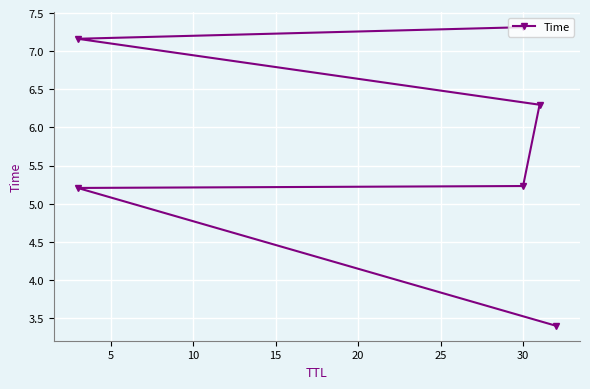

What is the sum of the values at 10 and 5?

10.4